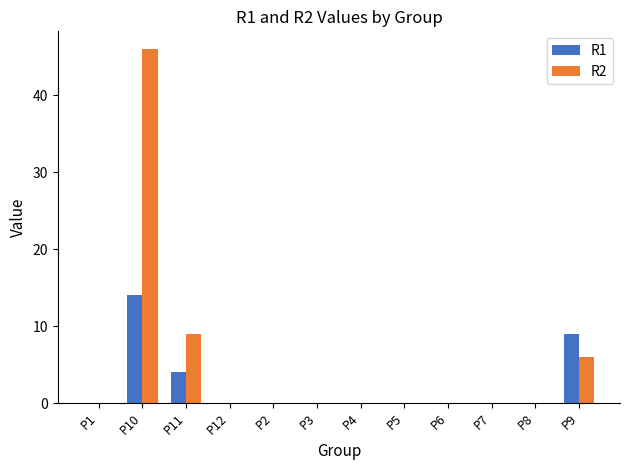

What is the sum of the R2 values at P9 and P7?

6